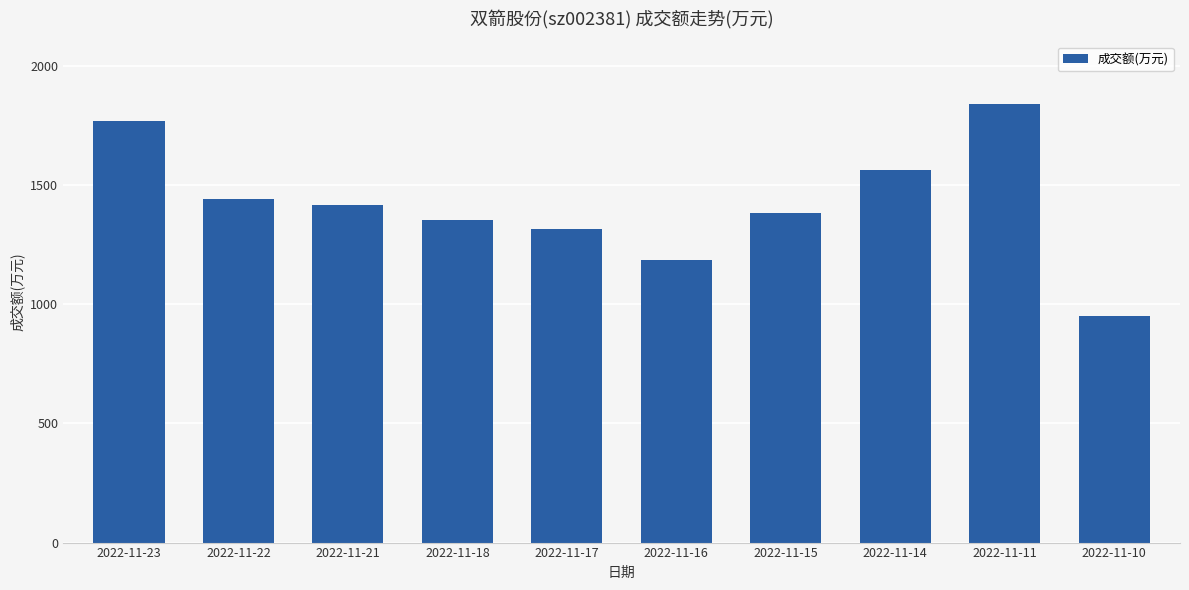

Rank the categories by value from highest to lowest.

2022-11-11, 2022-11-23, 2022-11-14, 2022-11-22, 2022-11-21, 2022-11-15, 2022-11-18, 2022-11-17, 2022-11-16, 2022-11-10